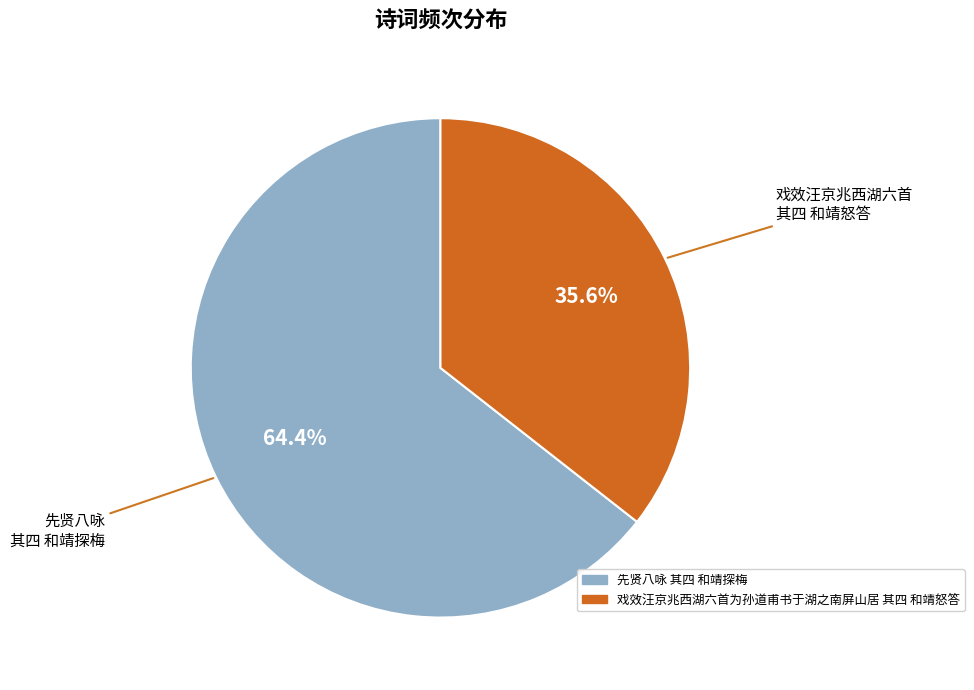

Is there a majority slice in this chart?

Yes